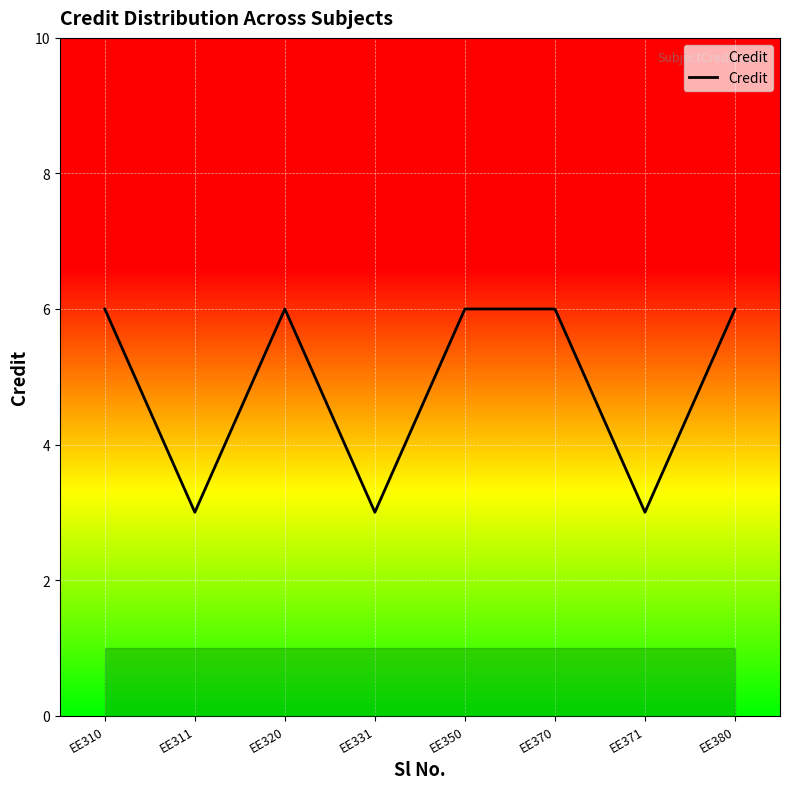

Is this an area chart (filled region under the line)?

No